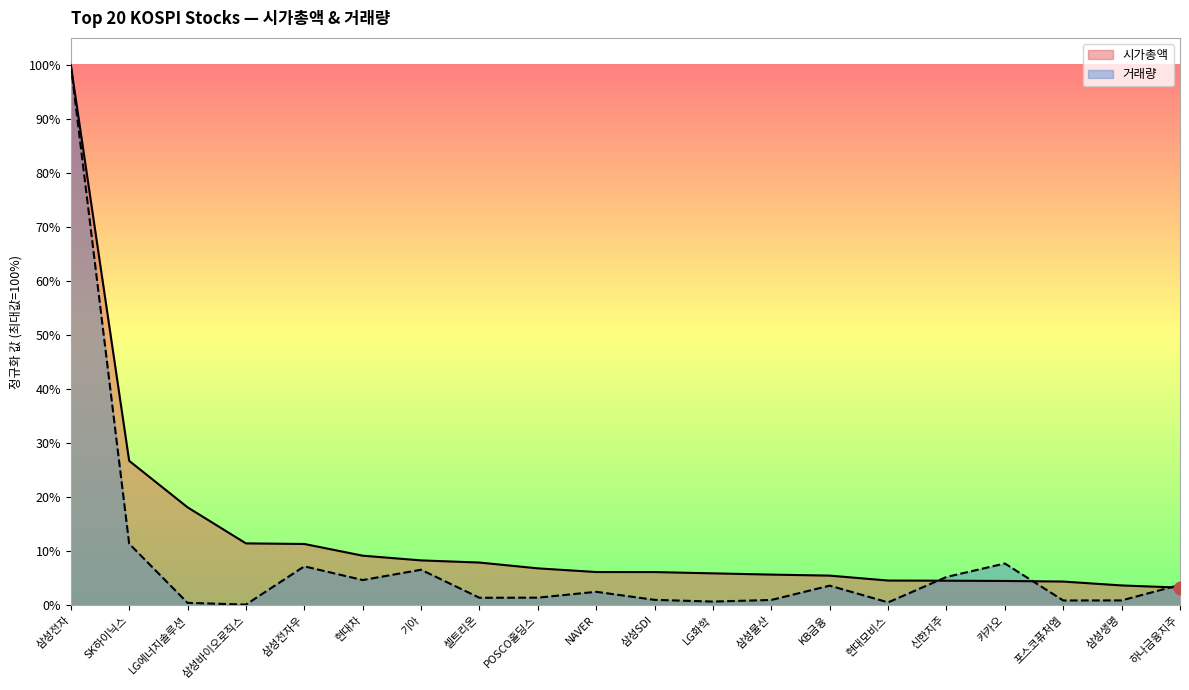

Is the value of 거래량 at 카카오 greater than the value of 시가총액 at 삼성전자?

No